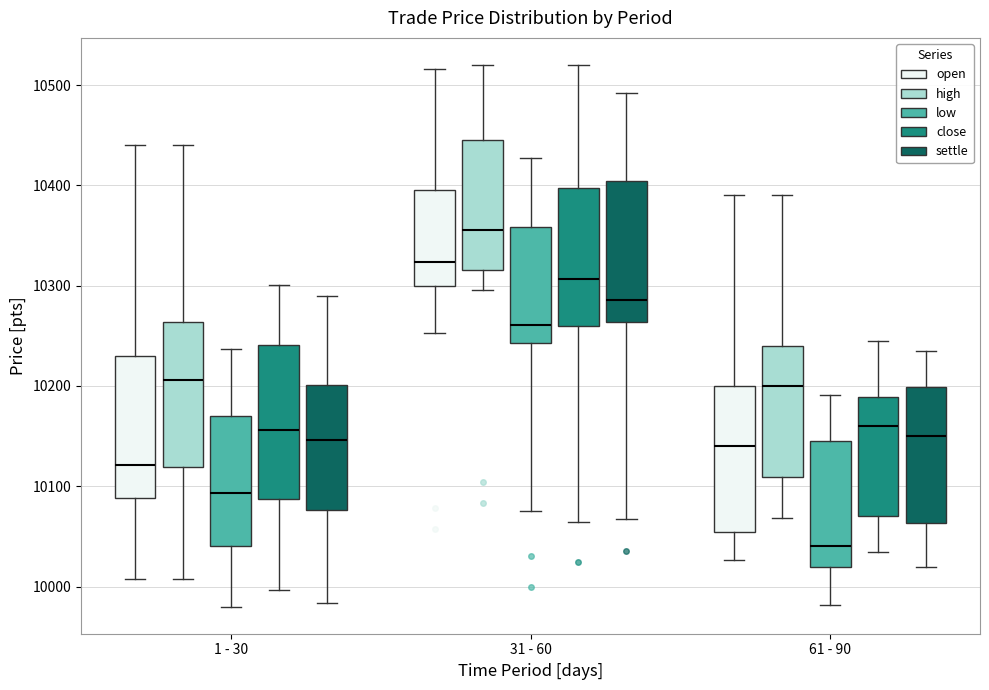

Reading left to right, read every box against the y-axis: the position of its median line, the range the box covers, and the ends of its whiskers. The values are not printed on the chart, so give them approximately, as read against the axis.

1 - 30 (open): median 10120, box 10090 to 10230, whiskers 10010 to 10440
1 - 30 (high): median 10210, box 10120 to 10260, whiskers 10010 to 10440
1 - 30 (low): median 10090, box 10040 to 10170, whiskers 9980 to 10240
1 - 30 (close): median 10160, box 10090 to 10240, whiskers 10000 to 10300
1 - 30 (settle): median 10150, box 10080 to 10200, whiskers 9980 to 10290
31 - 60 (open): median 10320, box 10300 to 10400, whiskers 10250 to 10520
31 - 60 (high): median 10360, box 10320 to 10450, whiskers 10300 to 10520
31 - 60 (low): median 10260, box 10240 to 10360, whiskers 10080 to 10430
31 - 60 (close): median 10310, box 10260 to 10400, whiskers 10060 to 10520
31 - 60 (settle): median 10290, box 10260 to 10400, whiskers 10070 to 10490
61 - 90 (open): median 10140, box 10050 to 10200, whiskers 10030 to 10390
61 - 90 (high): median 10200, box 10110 to 10240, whiskers 10070 to 10390
61 - 90 (low): median 10040, box 10020 to 10150, whiskers 9980 to 10190
61 - 90 (close): median 10160, box 10070 to 10190, whiskers 10030 to 10250
61 - 90 (settle): median 10150, box 10060 to 10200, whiskers 10020 to 10240